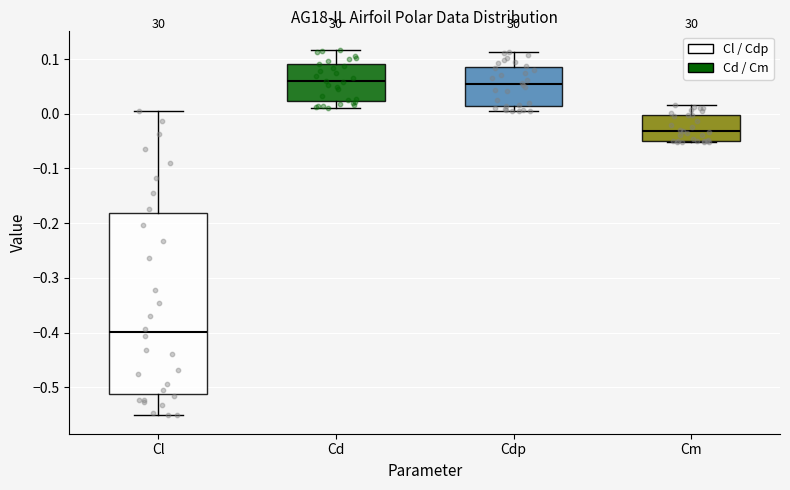

Reading left to right, transcribe this box plot: for each box, give where its median line is, the range the box spans, and where its two whiskers end, as read against the y-axis. The values are not printed on the chart, so give them approximately, as read against the axis.

Cl: median -0.40, box -0.51 to -0.18, whiskers -0.55 to 0.01
Cd: median 0.06, box 0.02 to 0.09, whiskers 0.01 to 0.12
Cdp: median 0.05, box 0.01 to 0.09, whiskers 0.00 to 0.11
Cm: median -0.03, box -0.05 to 0.00, whiskers -0.05 to 0.02